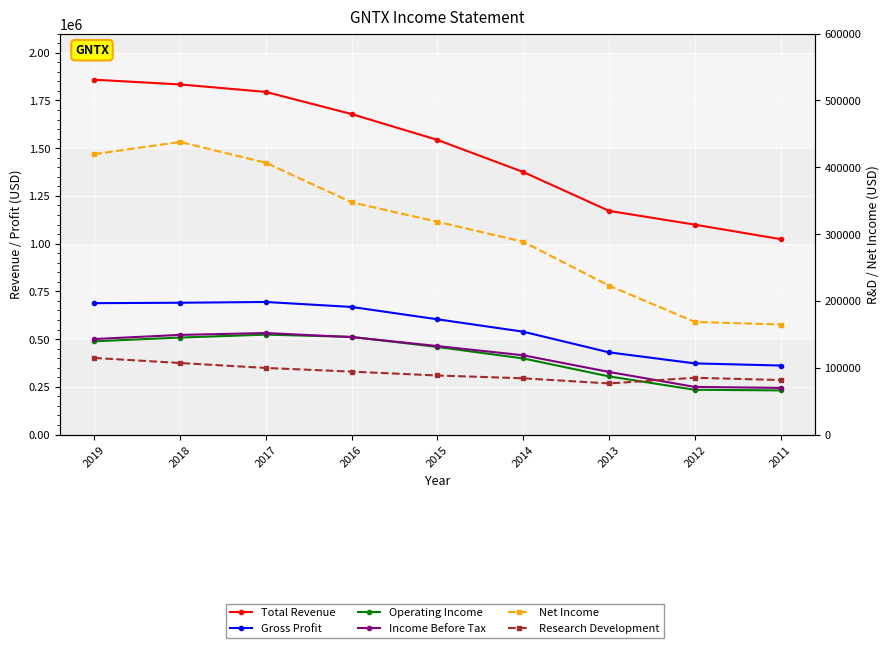

What is the maximum value shown in the chart?

1858900